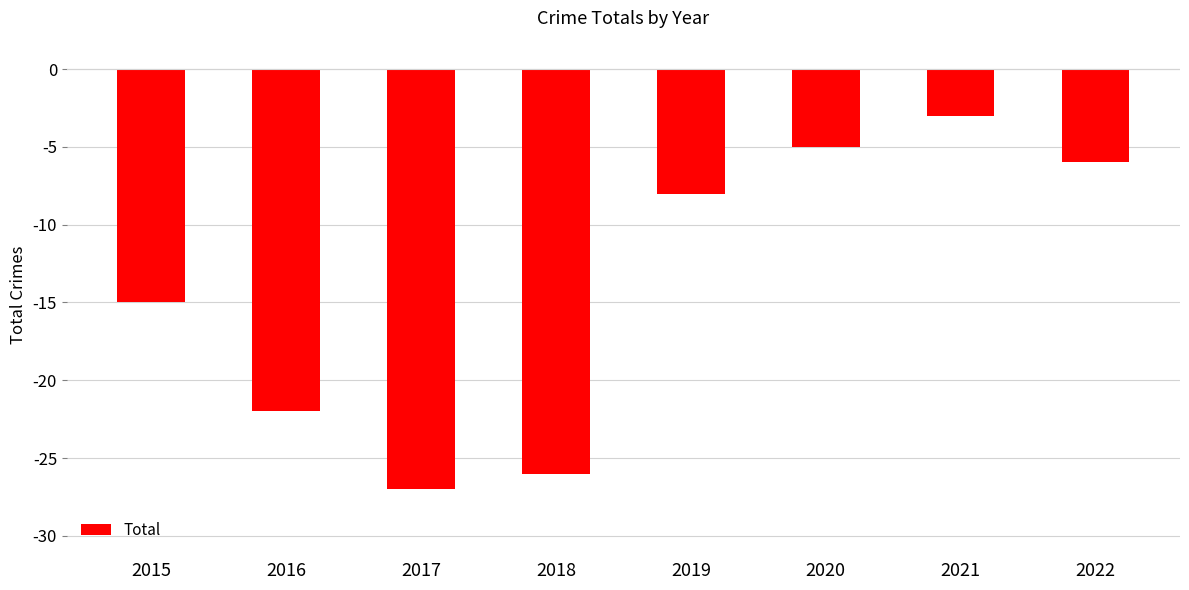

The chart shows a value of -12 at 2019. True or false?

False